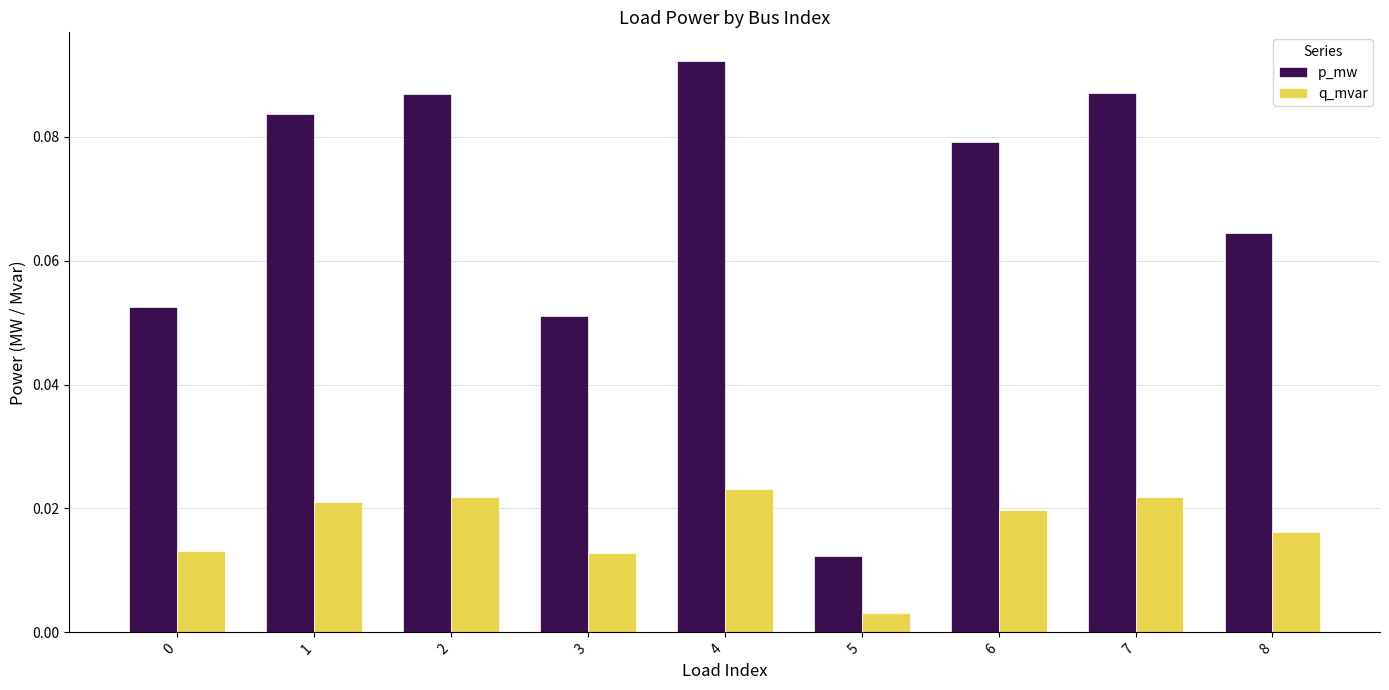

At 4, list the series in order from largest to smallest.

p_mw, q_mvar